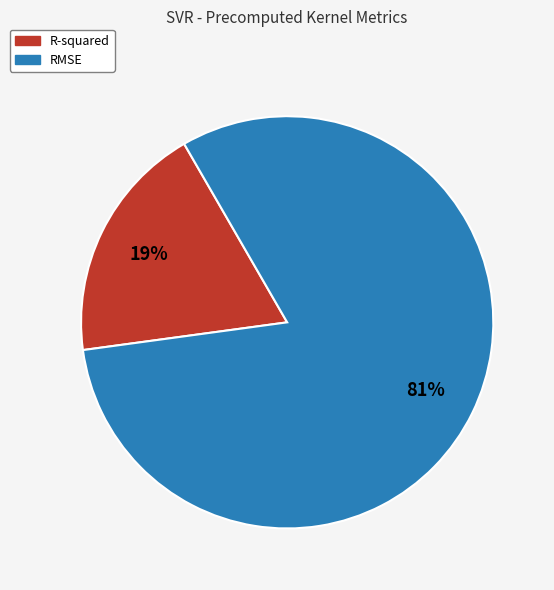

Is RMSE the majority of the pie?

Yes